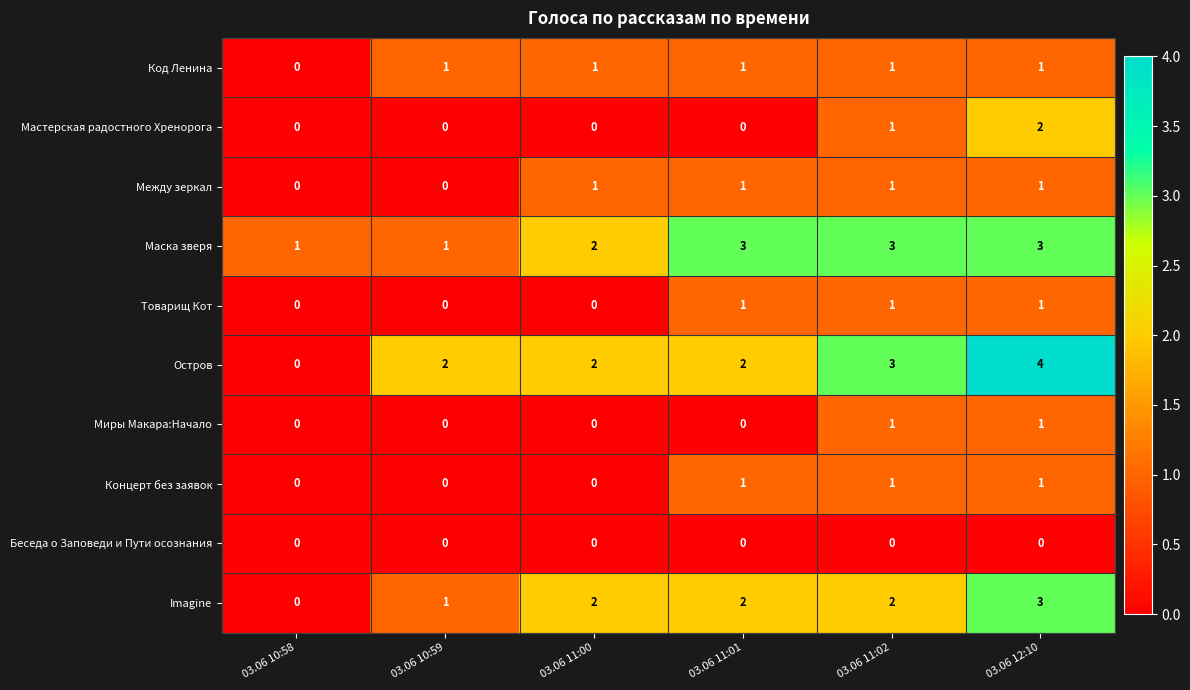

How many Код Ленина values are between 1 and 2?

5